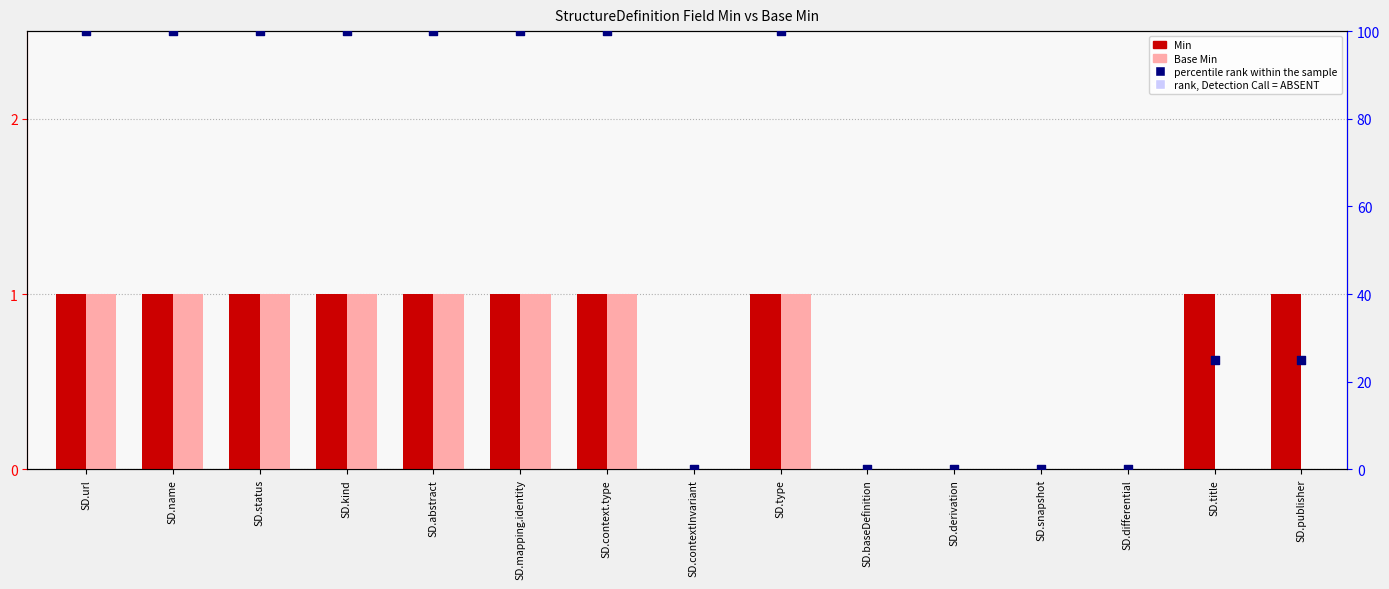

Which series has the largest total across all categories?

percentile rank within the sample